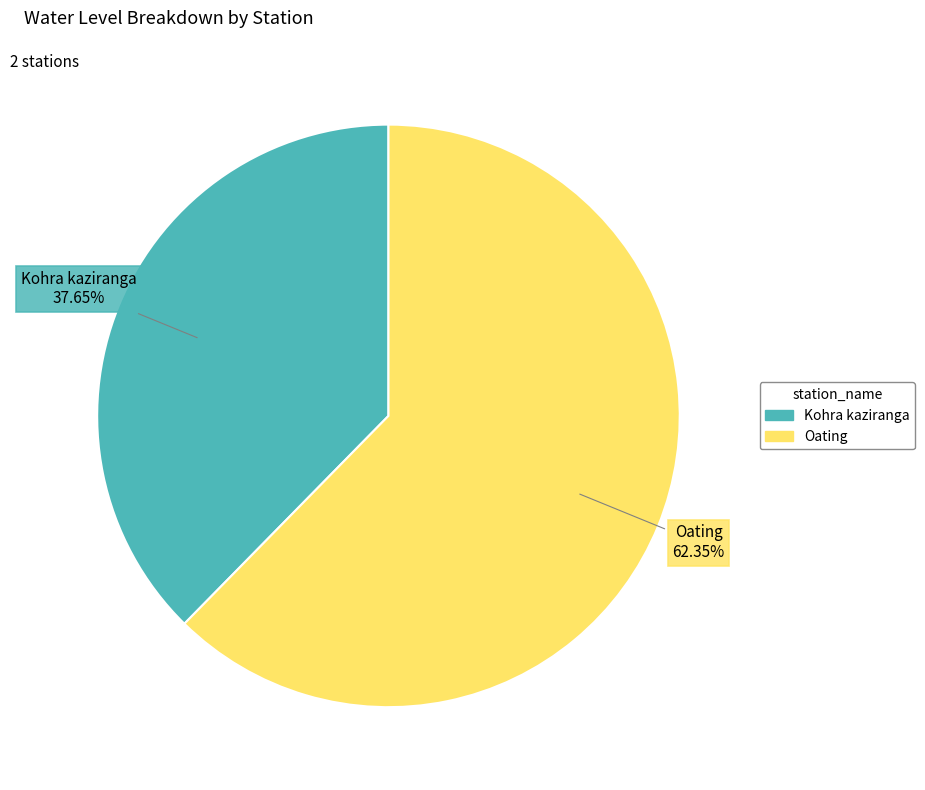

Between Kohra kaziranga and Oating, which is larger?

Oating